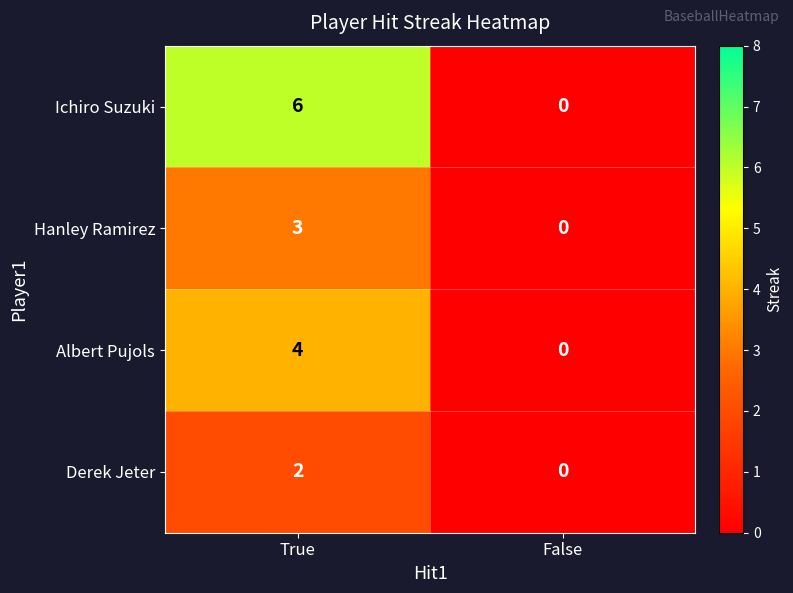

Count the number of categories in the chart.

2